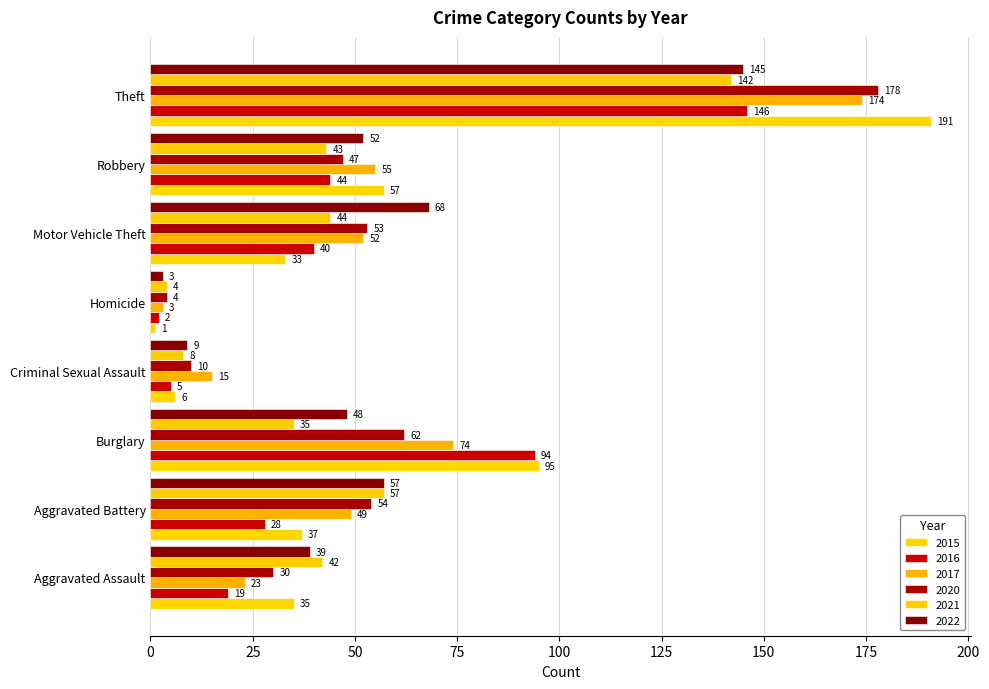

What is the difference between the 2020 values at Aggravated Battery and Theft?

124